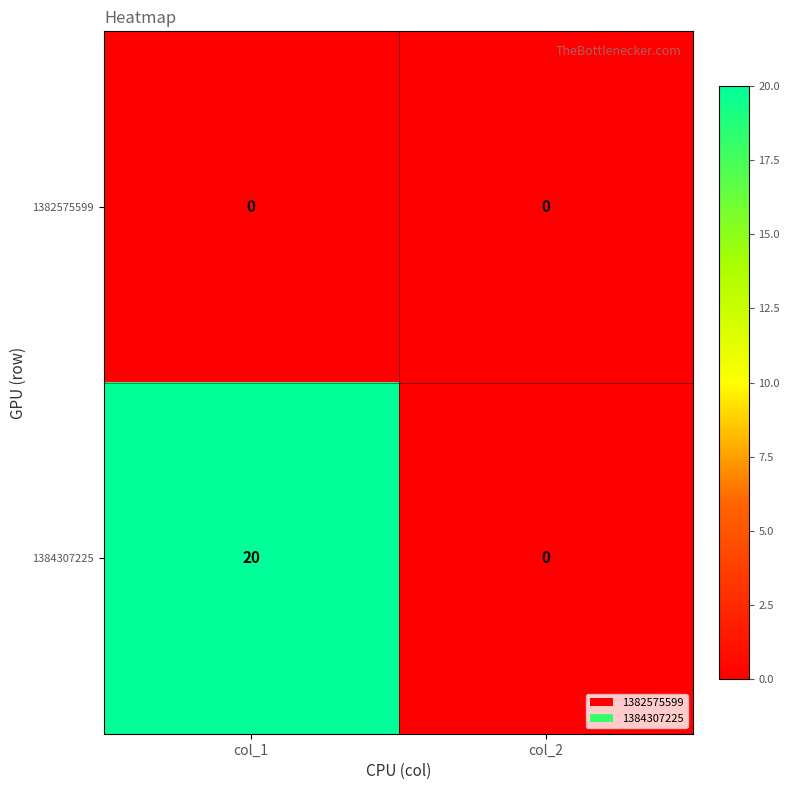

Is it true that 1382575599 equals 0 at col_2?

True